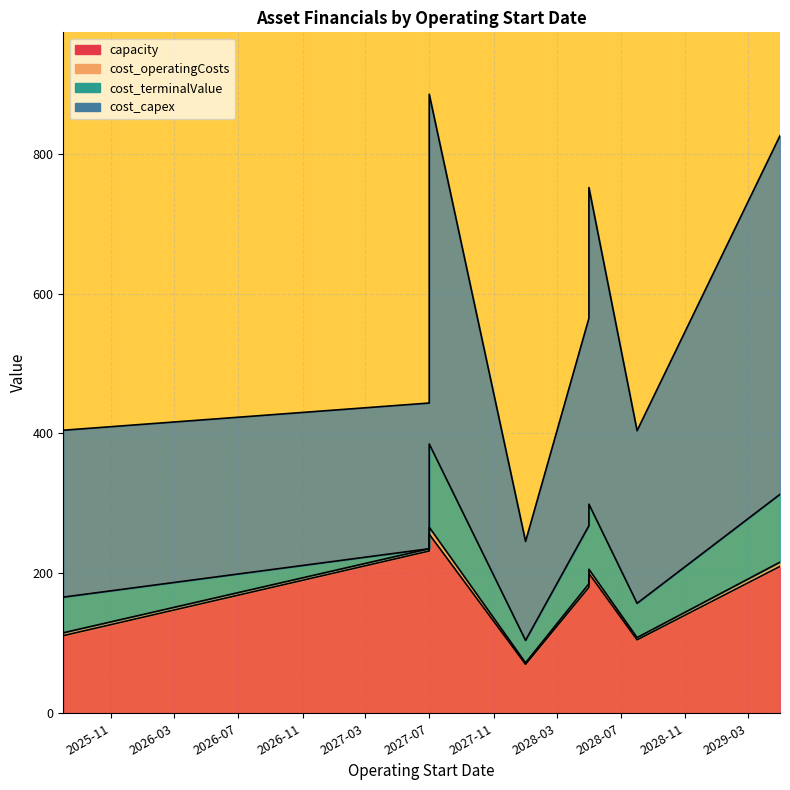

True or false: cost_terminalValue and cost_capex cross at least once.

False